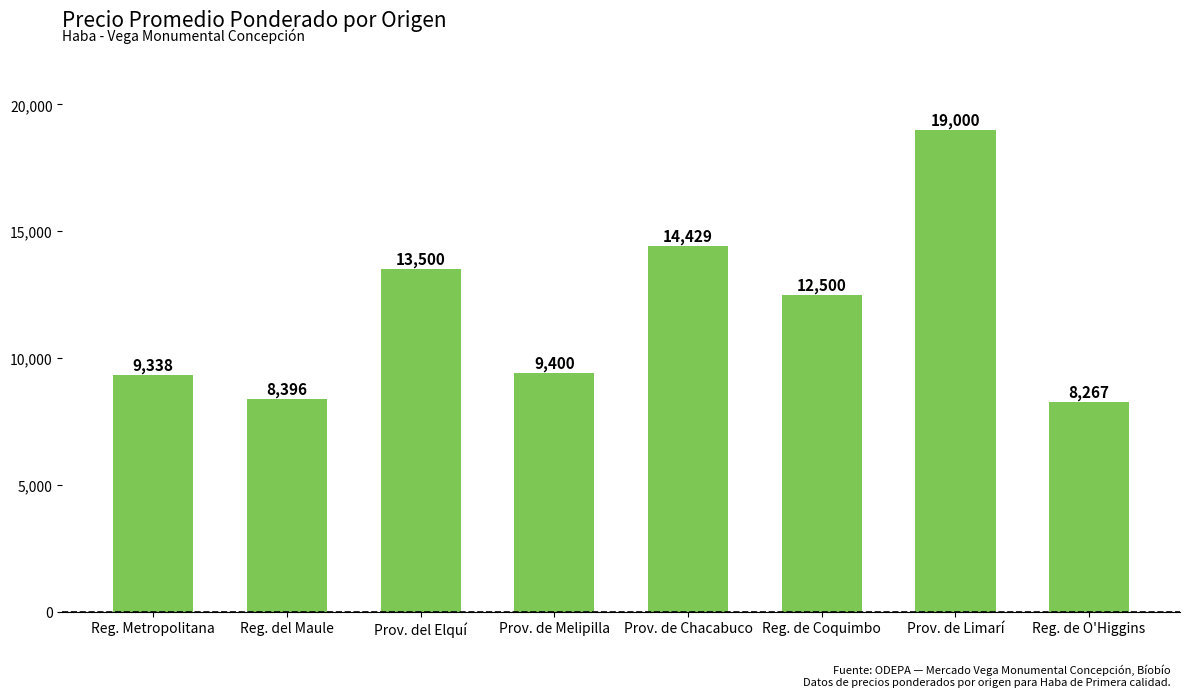

At which label does the data first exceed 12500?

Prov. del Elquí